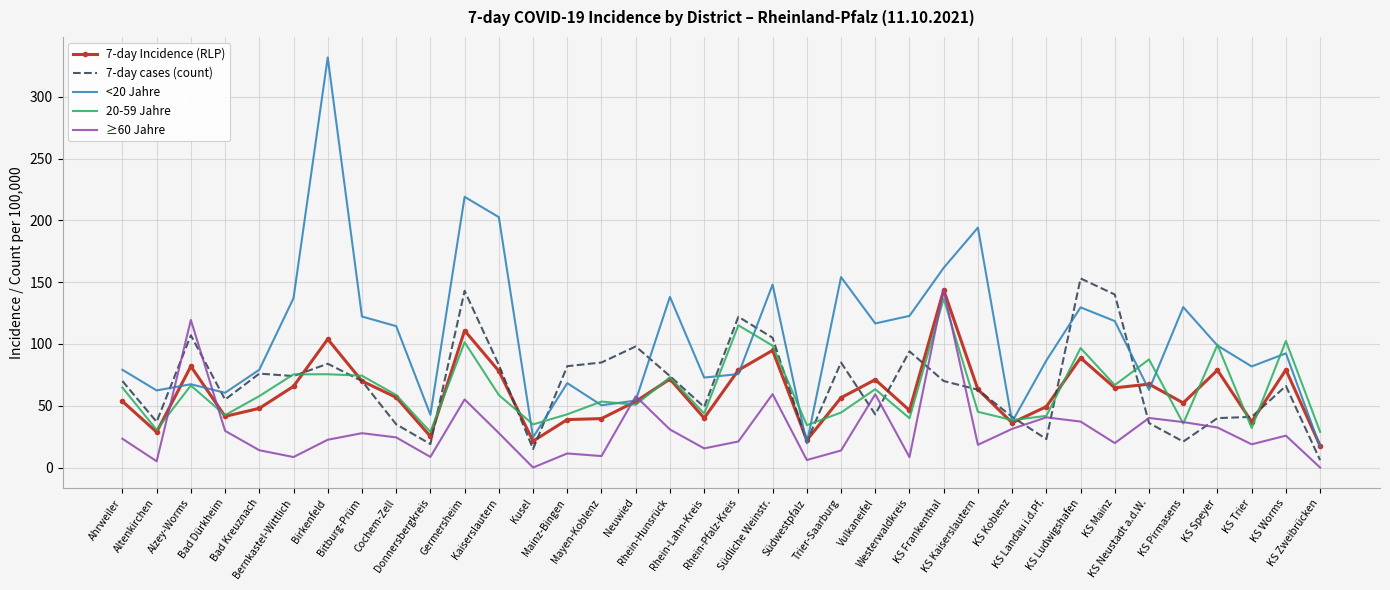

How many interior local valleys does the 20-59 Jahre series have?

12